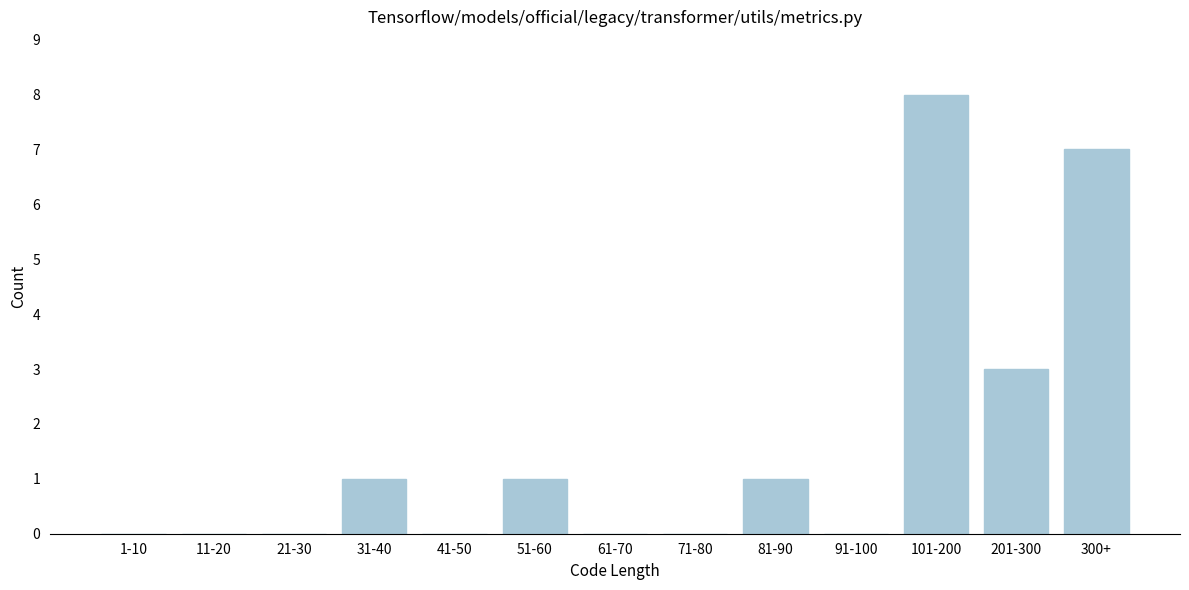

Reading left to right, list all the values displayed in this chart.

1-10=0	11-20=0	21-30=0	31-40=1	41-50=0	51-60=1	61-70=0	71-80=0	81-90=1	91-100=0	101-200=8	201-300=3	300+=7